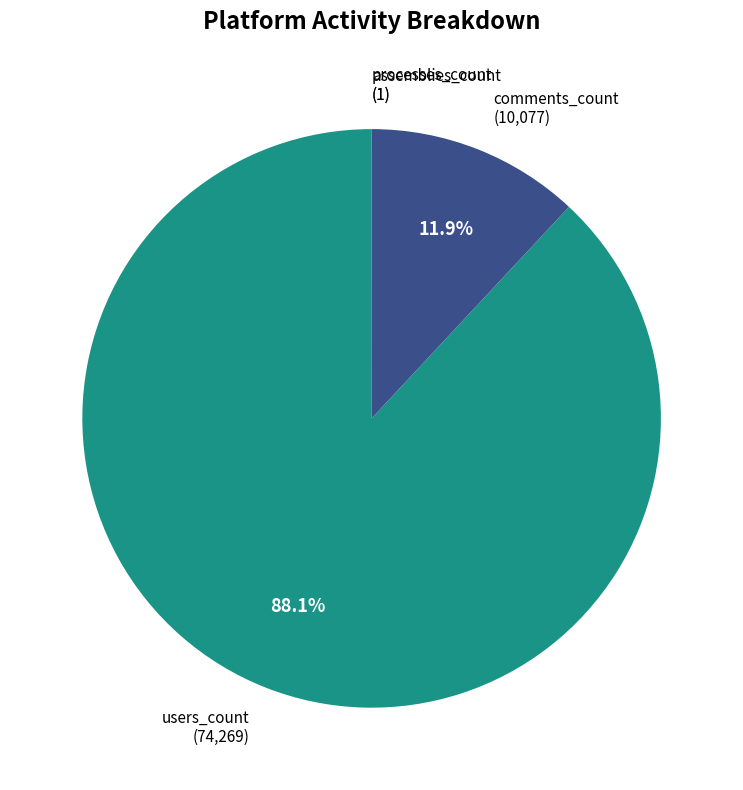

Which has a higher value, comments_count (10,077) or users_count (74,269)?

users_count (74,269)